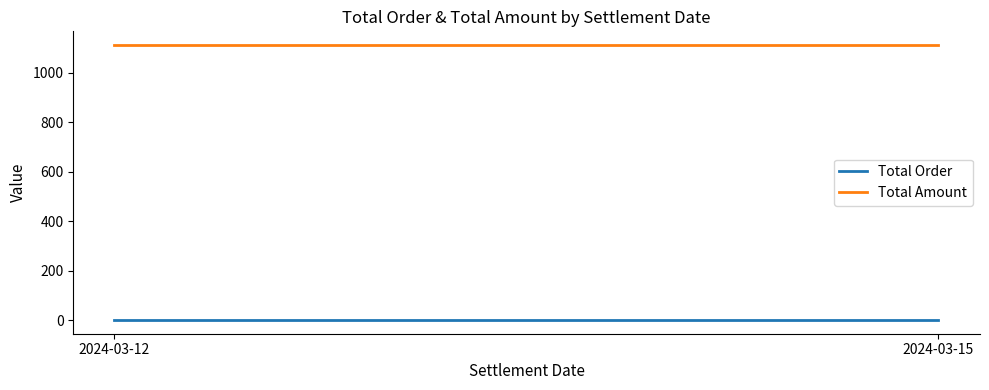

Which series changed the most between 2024-03-12 and 2024-03-15?

Total Order